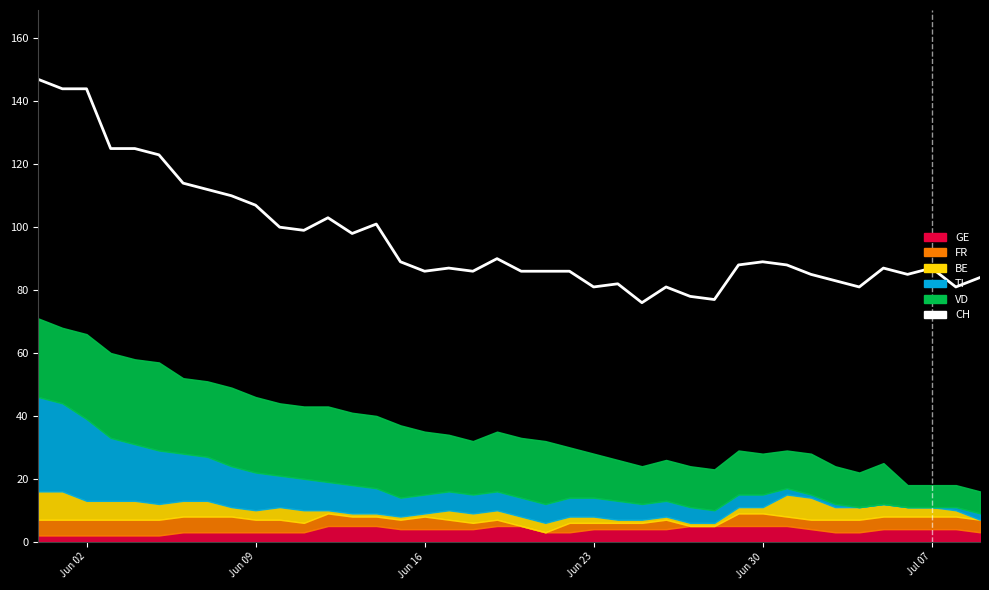

What is the value of the 15th point from the left?

101